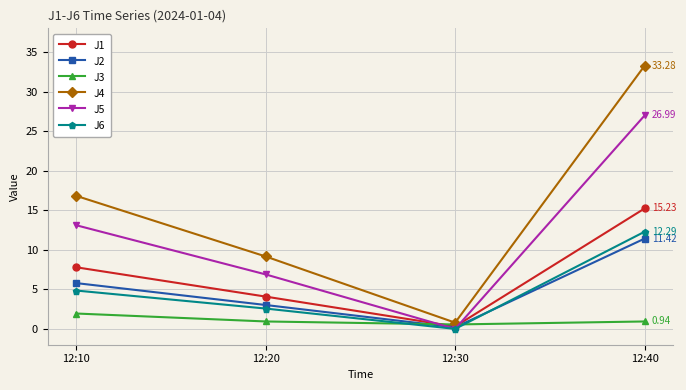

What is the value of the J1 point at the 2nd from the left?

4.1